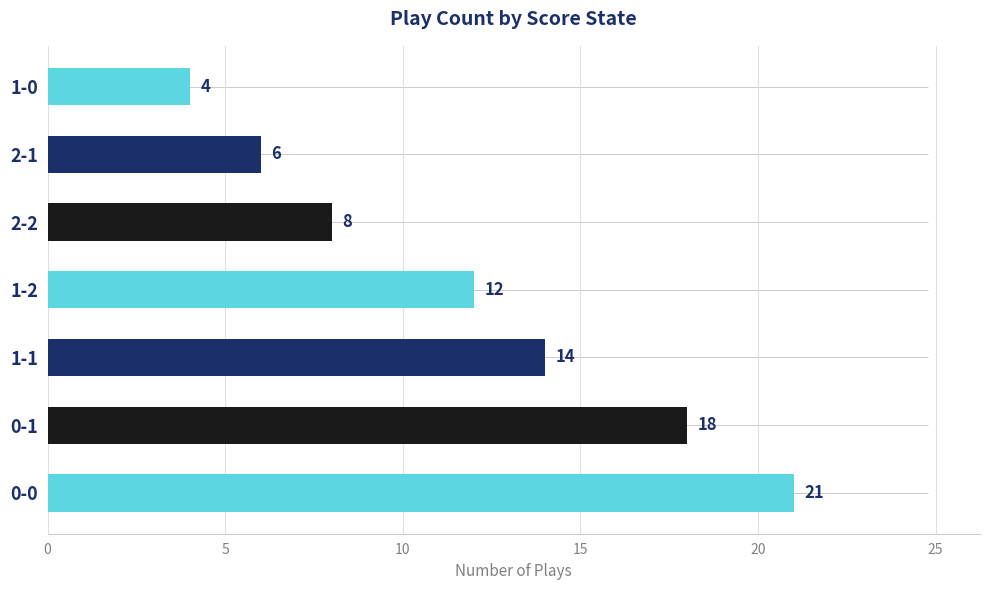

Which has a higher value, 20 or 15?

15